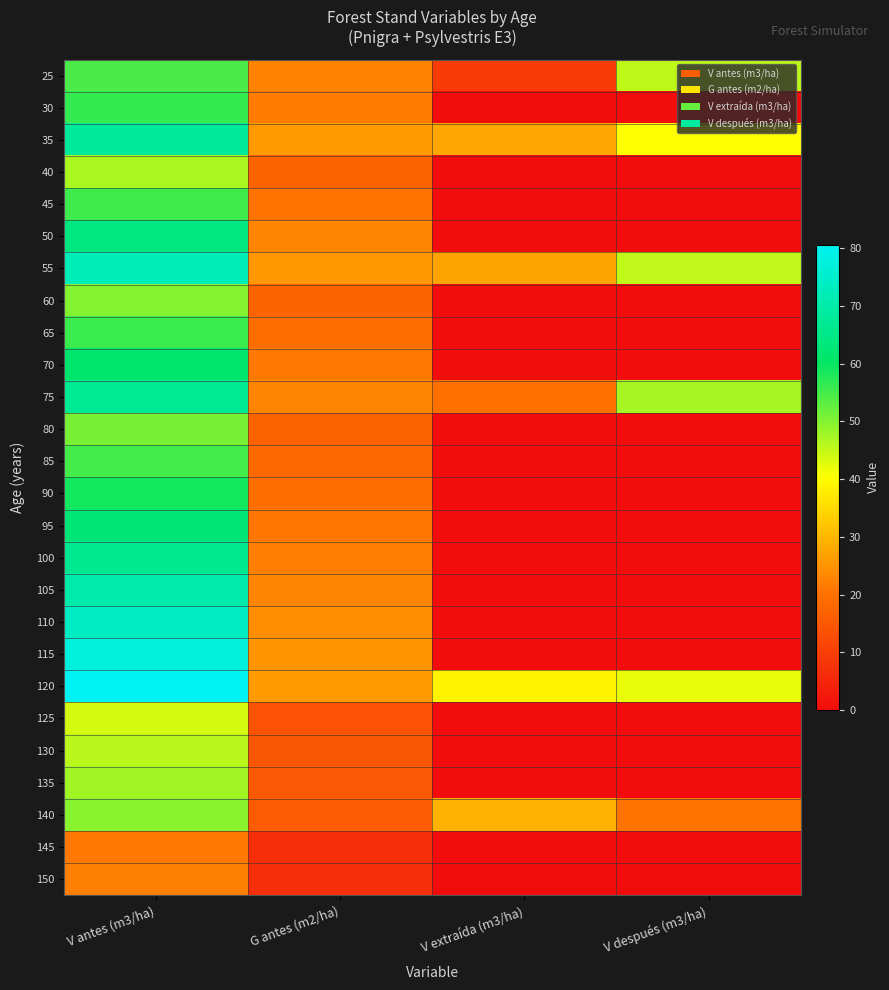

Which label corresponds to the smallest value in the chart?

V extraída (m3/ha)